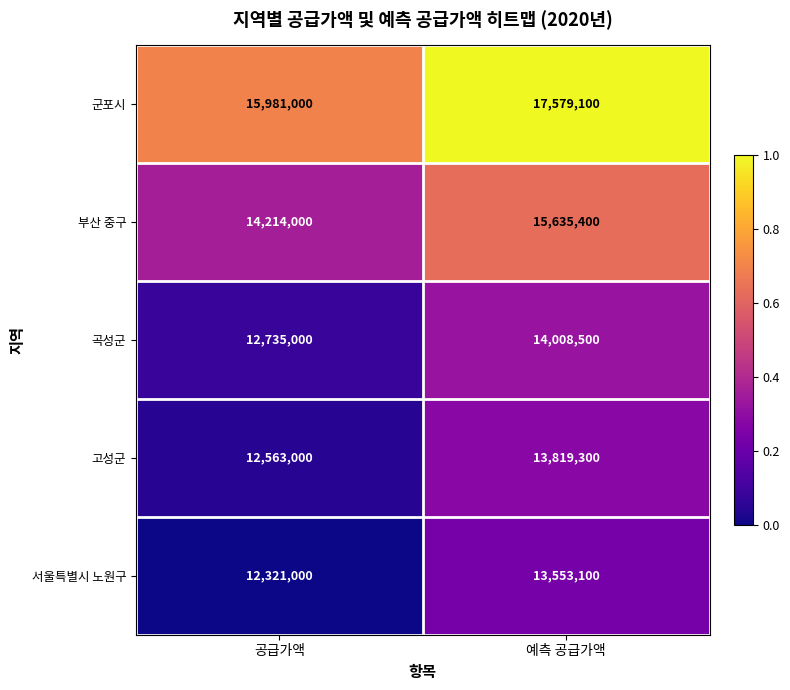

Which series has the largest total across all categories?

군포시